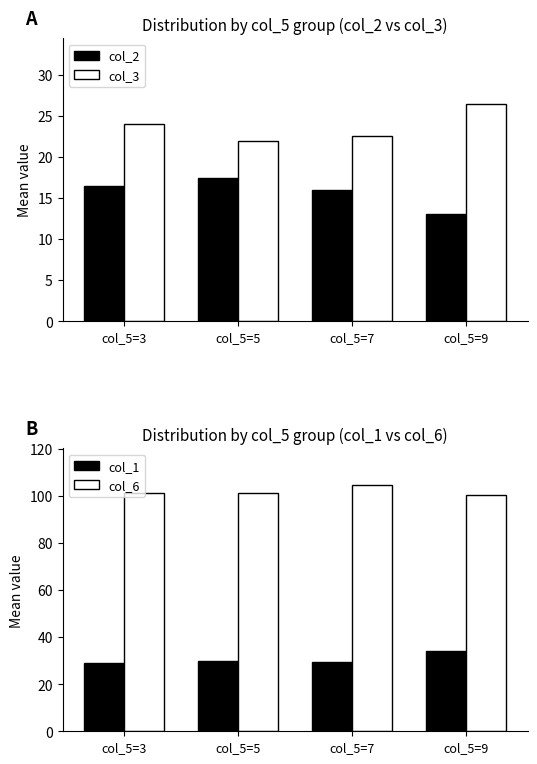

What are all the series names shown in the legend?

col_2, col_3, col_1, col_6